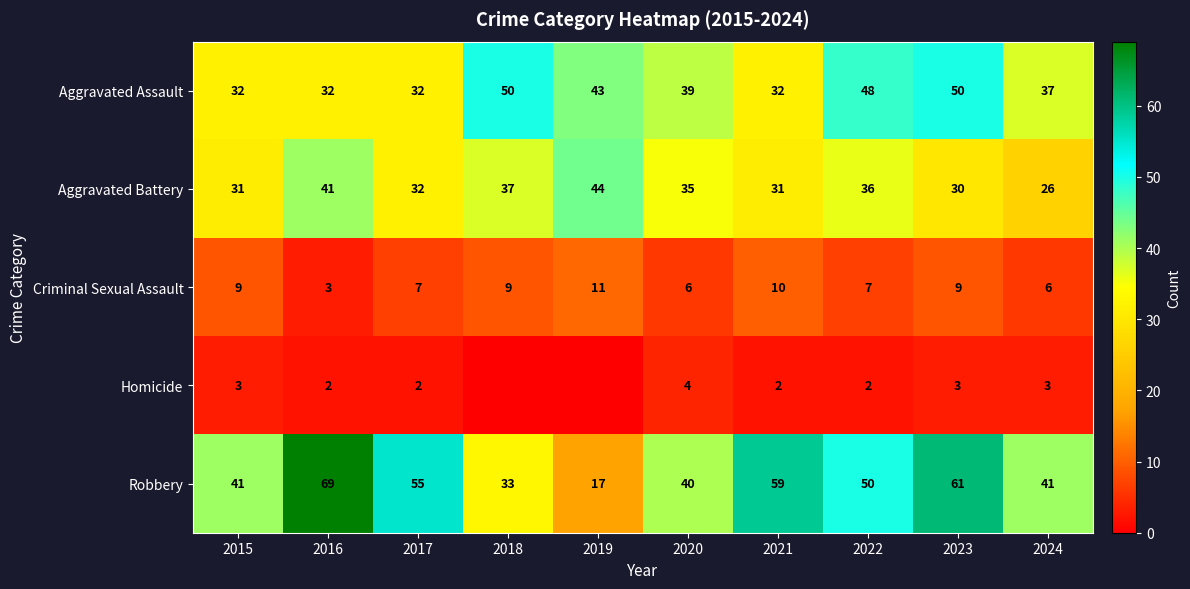

How many Criminal Sexual Assault values are between 6 and 9?

7